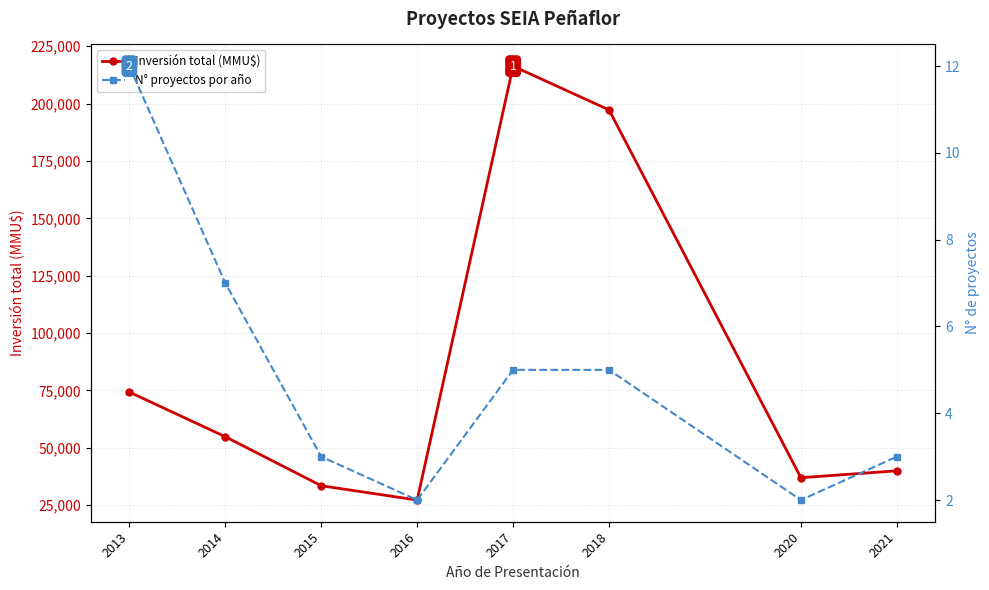

True or false: Inversión total (MMU$) and N° proyectos por año intersect in this chart.

False